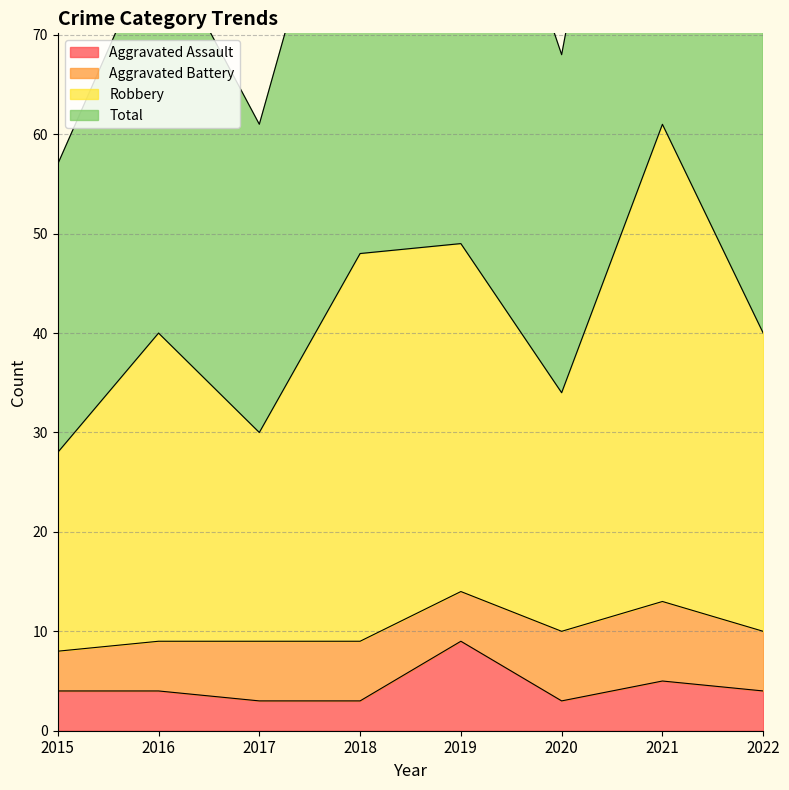

At which category is the sum across all series the highest?

2021